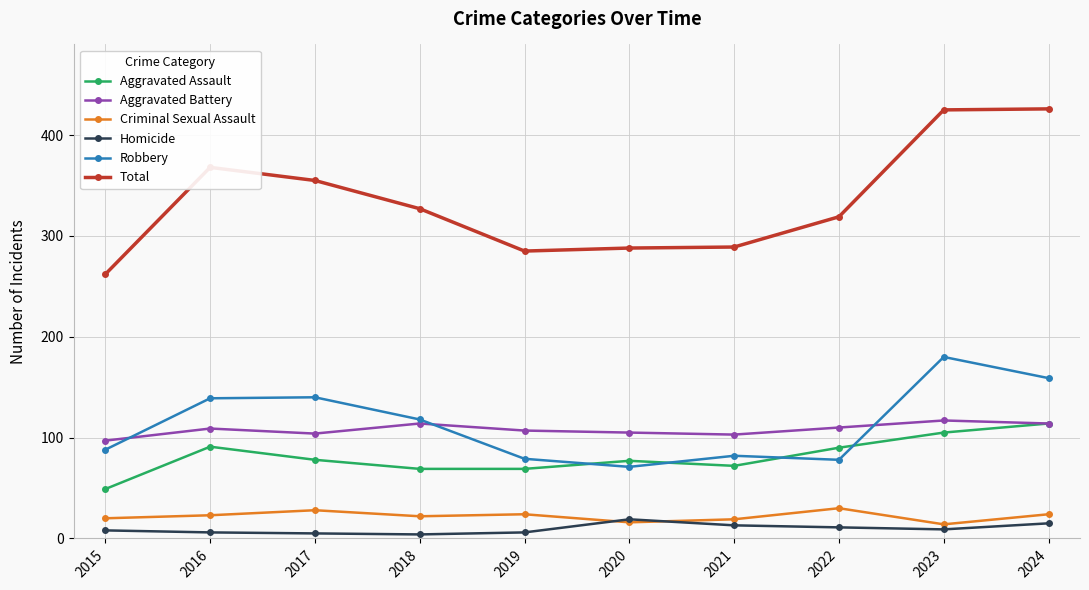

Which series has the widest spread of values?

Total